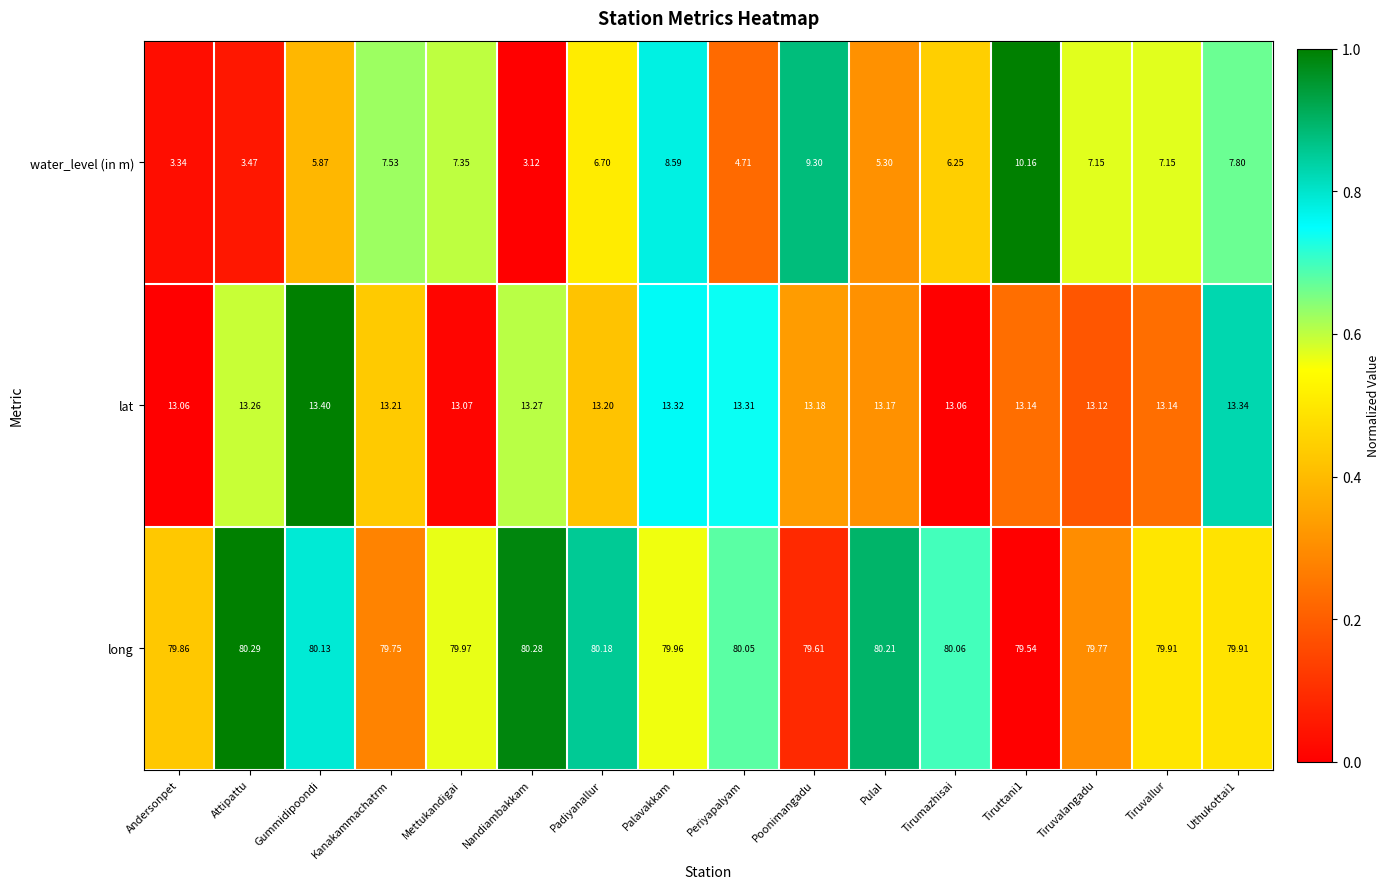

Rank the series by their maximum value, from highest to lowest.

long, lat, water_level (in m)